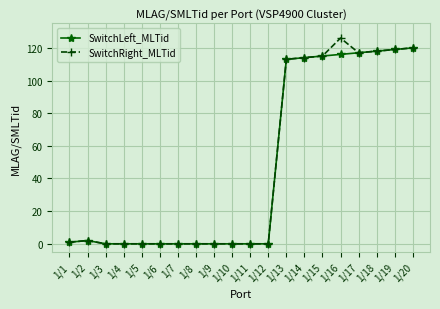

Which series has the largest range (max minus min)?

SwitchRight_MLTid